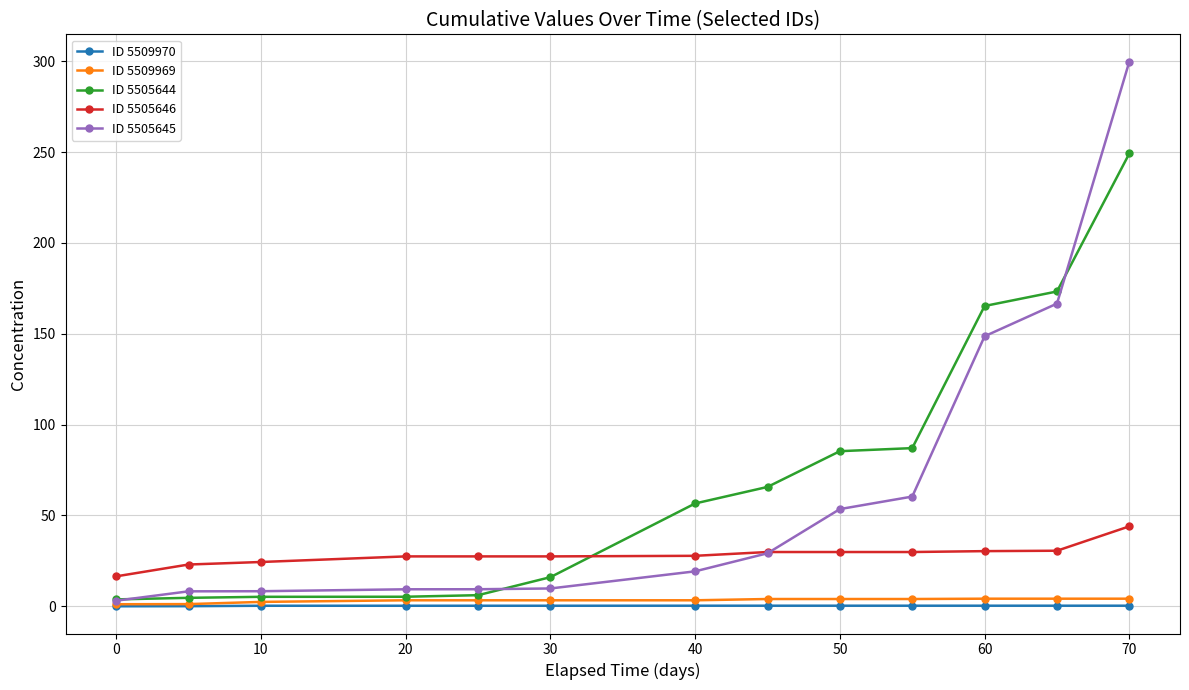

What is the minimum value shown in the chart?

0.1